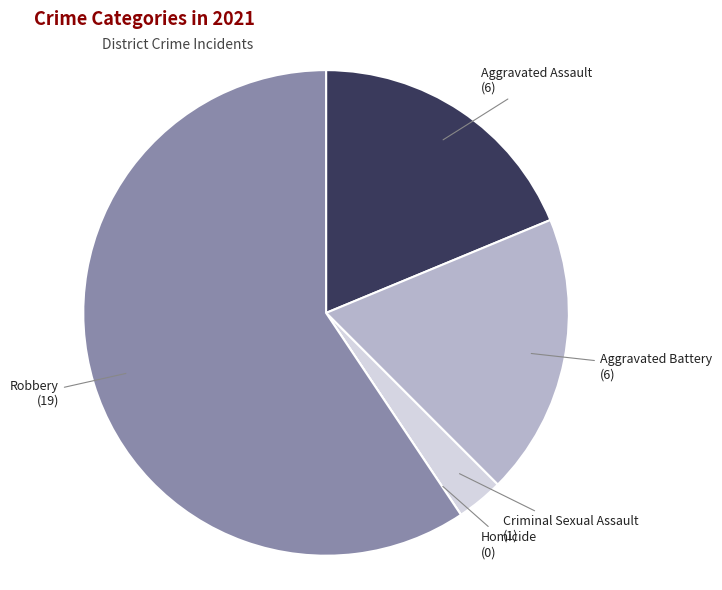

Between Criminal Sexual Assault and Aggravated Battery, which is larger?

Aggravated Battery